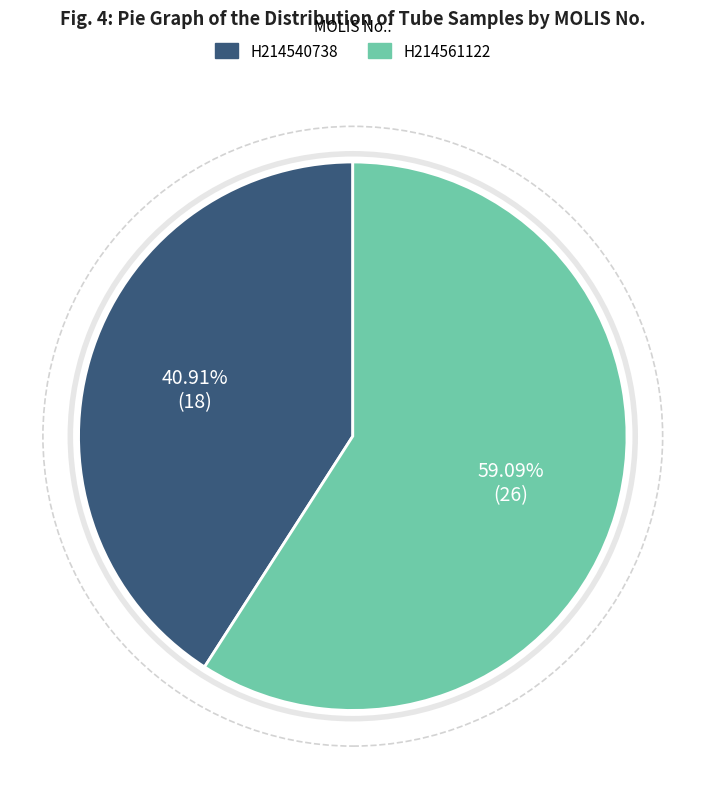

What portion of the pie excludes H214540738?

59.1%